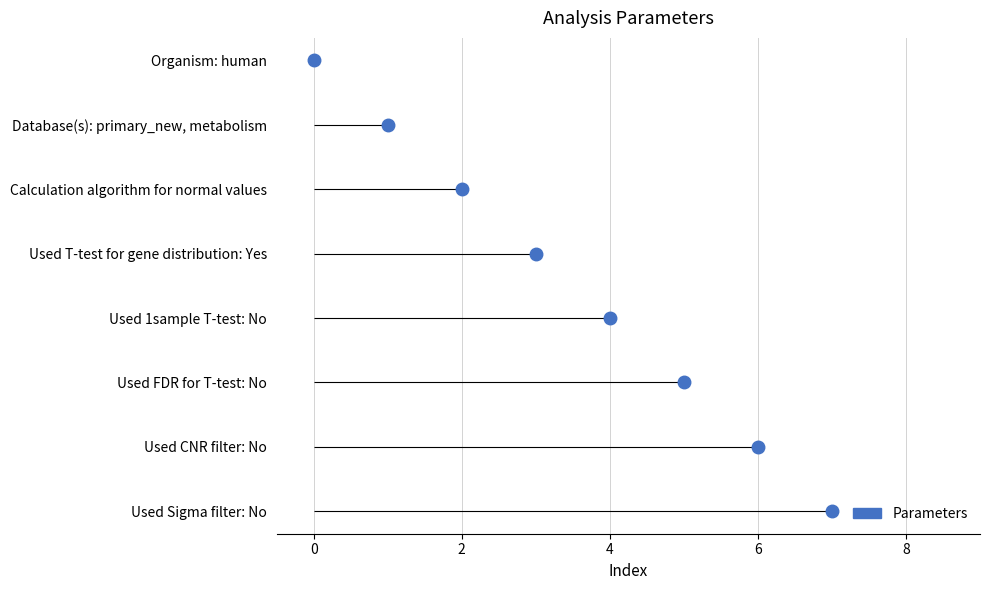

At which category does the chart reach its minimum across all series?

Organism: human